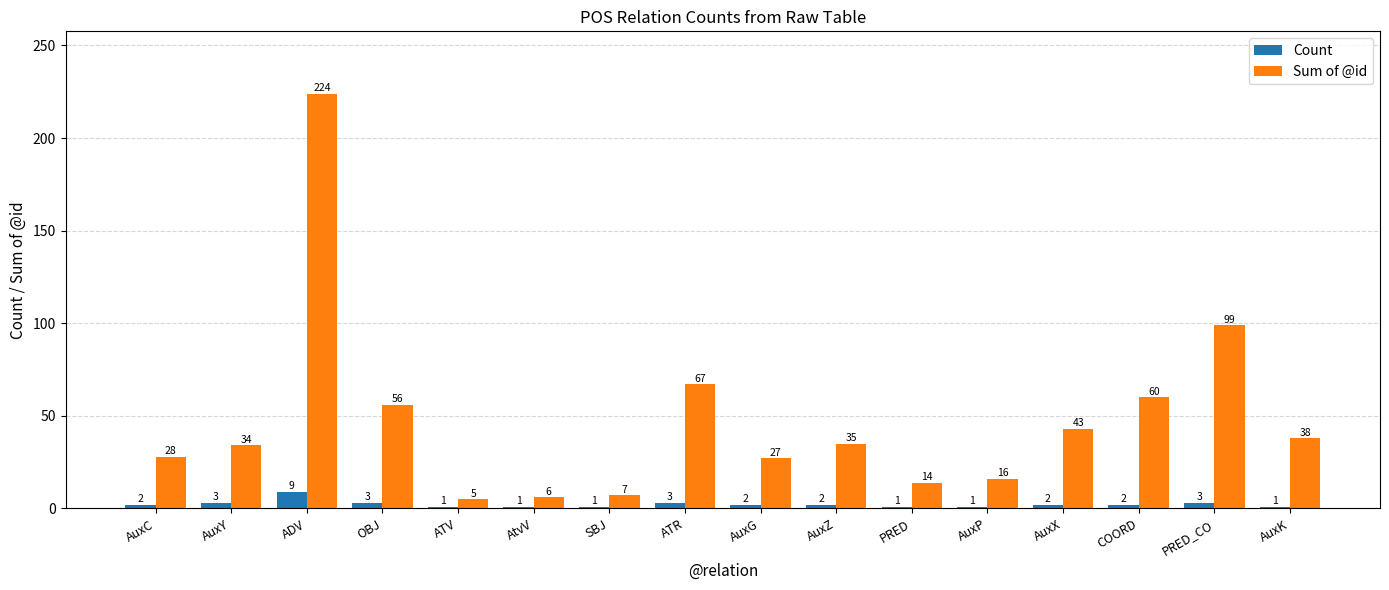

What is the difference between the maximum and second lowest values in the Sum of @id series?

218